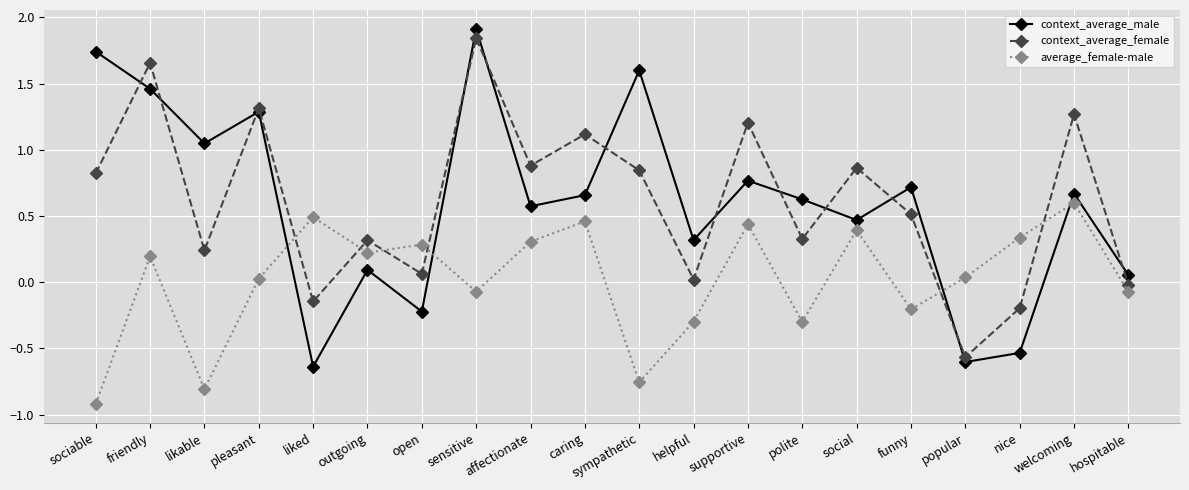

The average_female-male series shows 0.0 at pleasant. True or false?

True